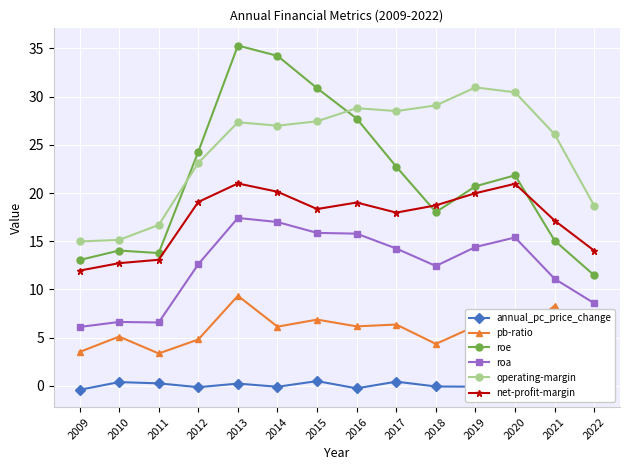

How many values in the operating-margin series are below 27?

7